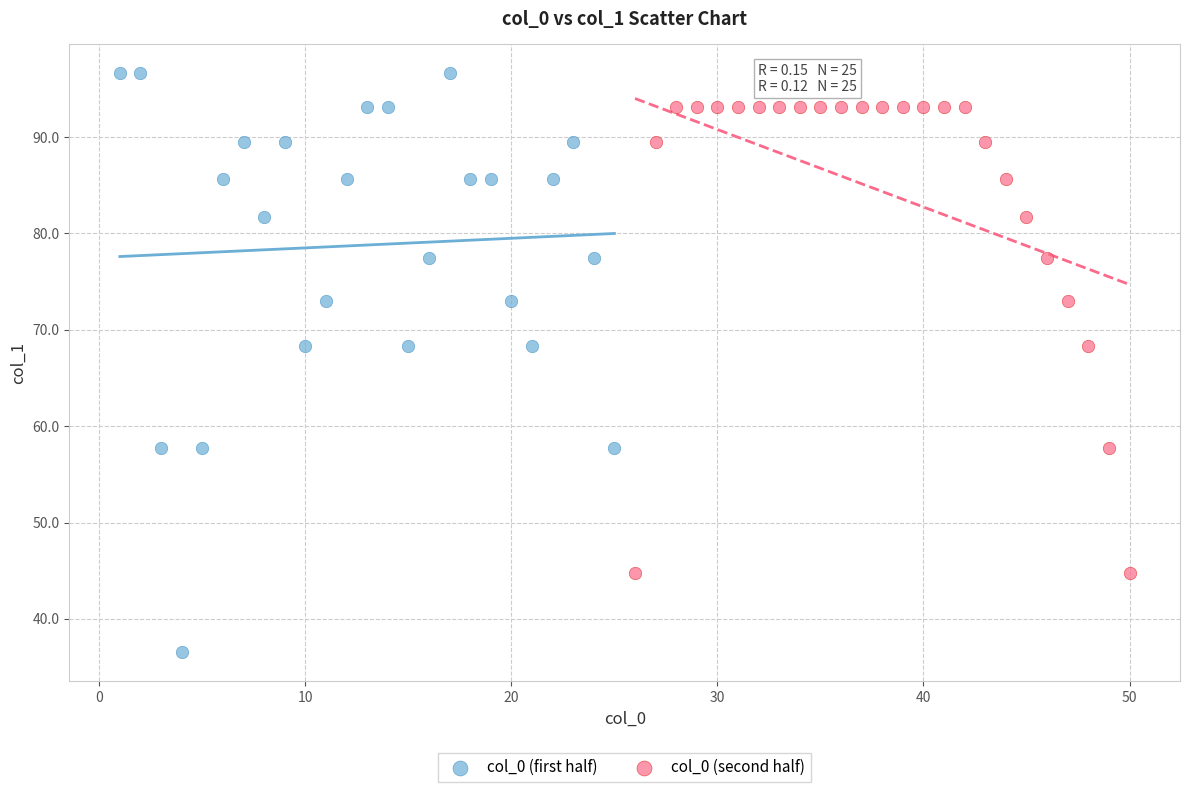

Which series has the largest Y range (max minus min)?

col_0 (first half)